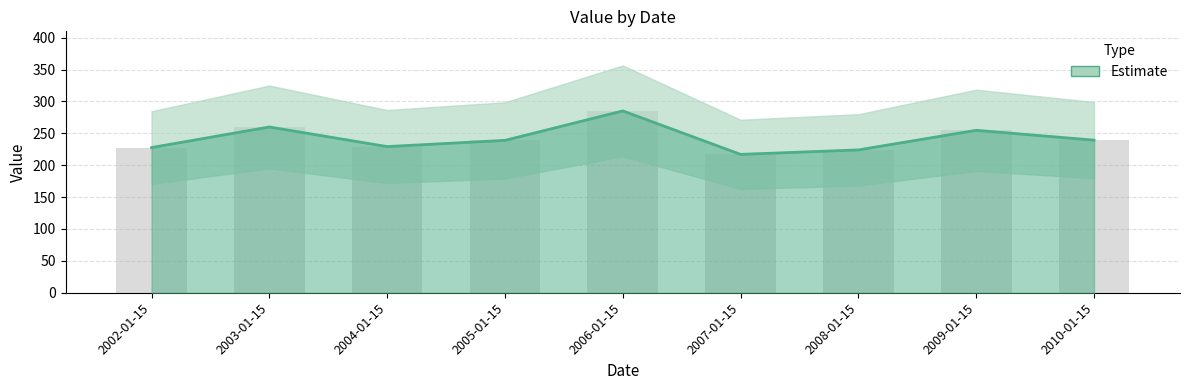

What is the smallest value displayed?

217.0